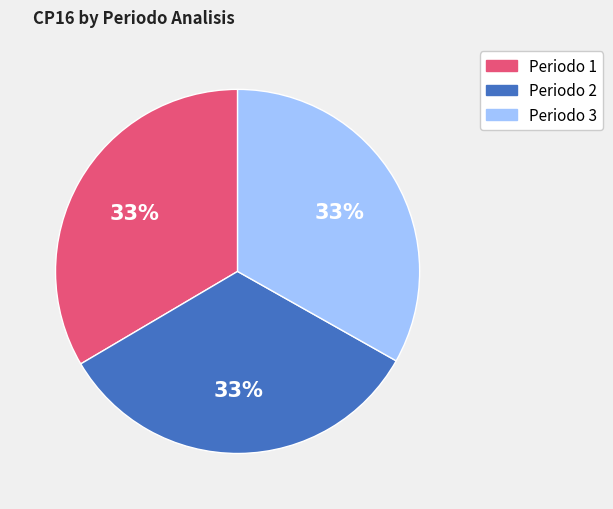

What is the ratio of the value at Periodo 2 to the value at Periodo 3?

1.0